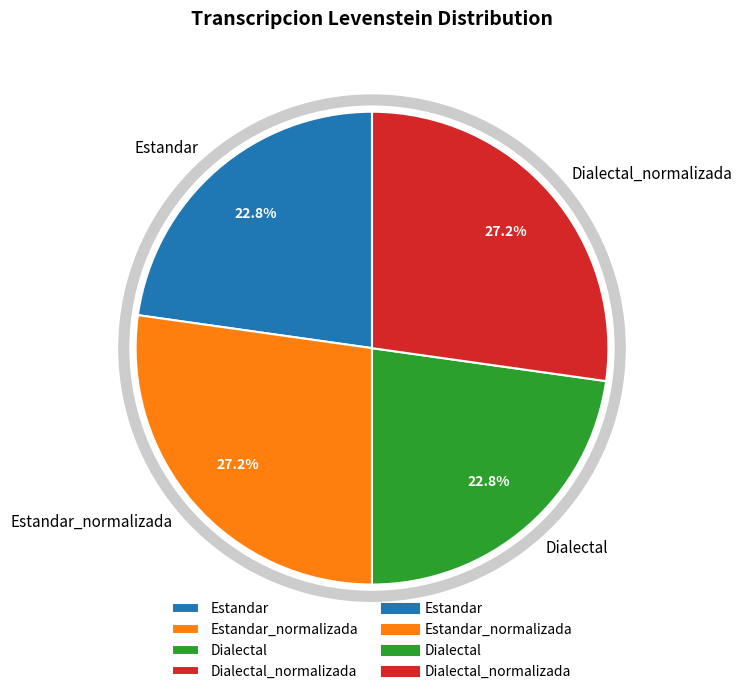

Combined, do Dialectal_normalizada and Estandar_normalizada account for over 50%?

Yes